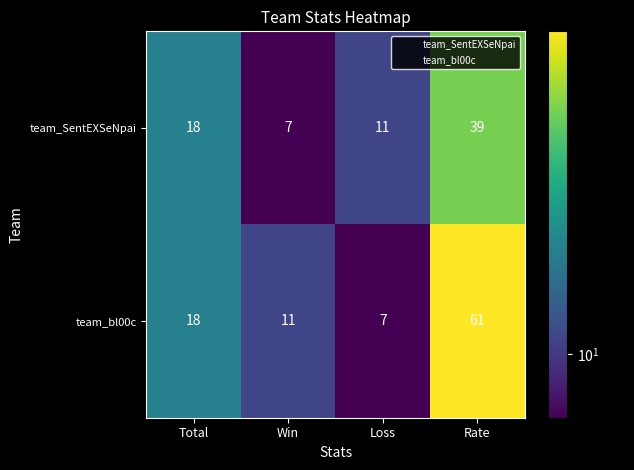

What is the smallest value displayed?

7